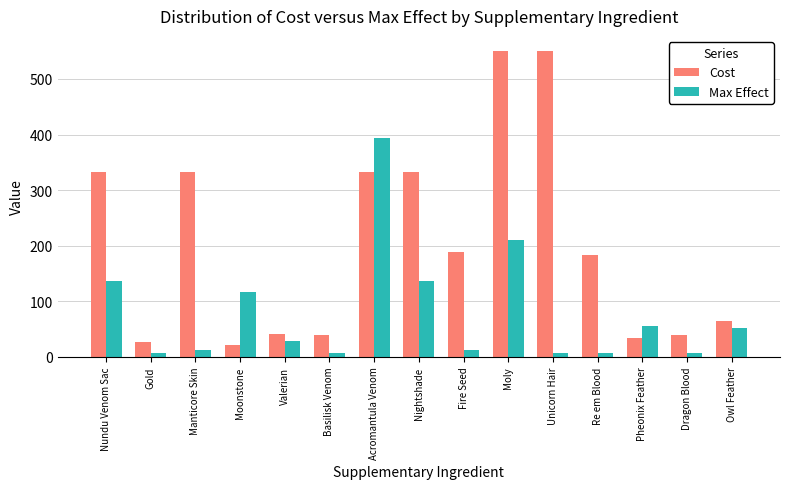

Rank the series at Nightshade from highest to lowest value.

Cost, Max Effect